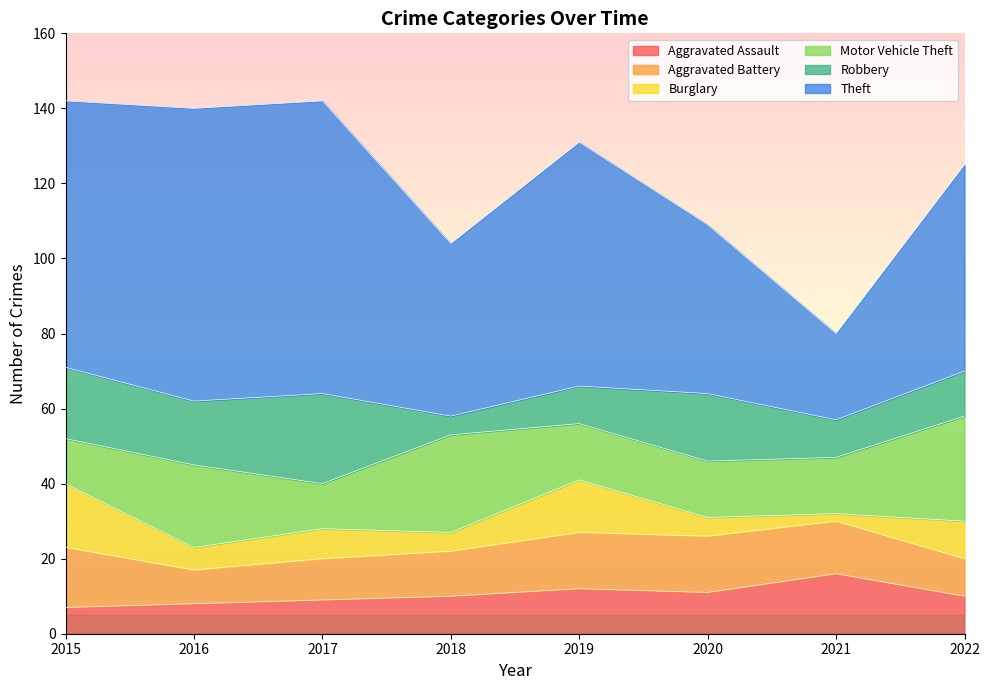

What is the total value across all series at 2018?

104